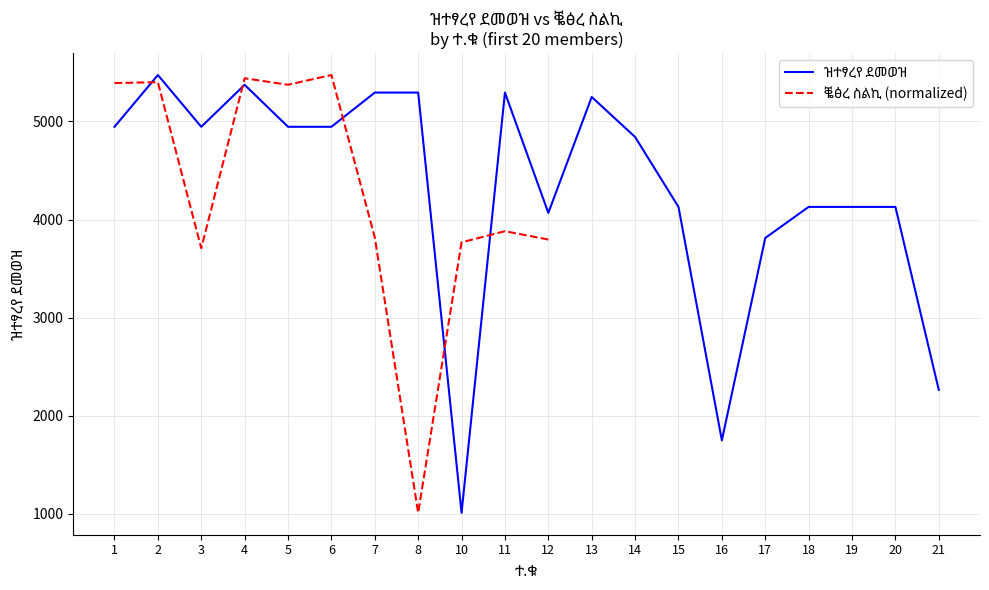

How many data points in ዝተፃረየ ደመወዝ are less than 4946?

10